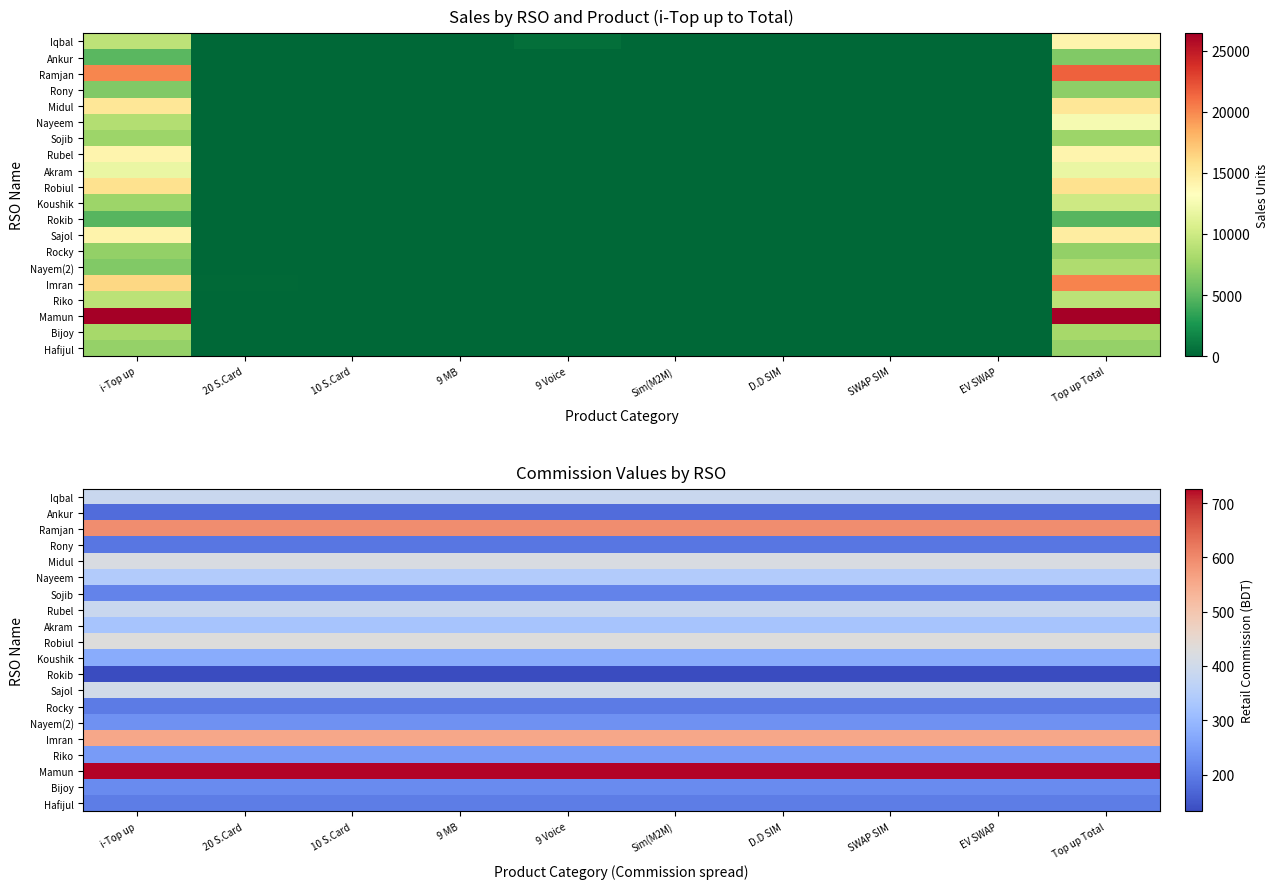

What is the average value of the Imran series?

556.0